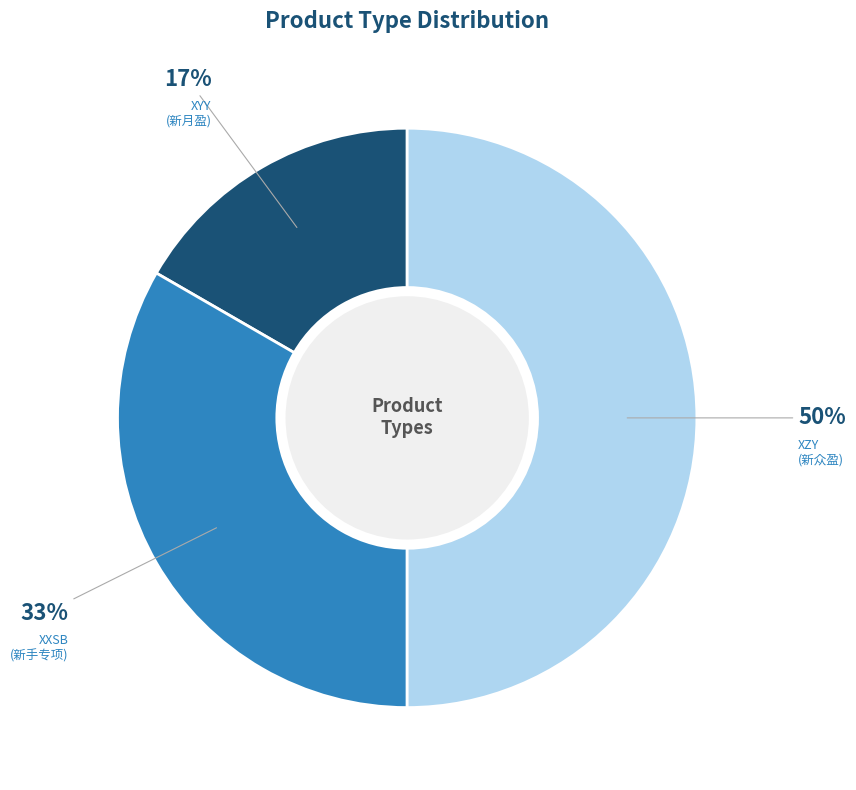

How many segments does this pie chart have?

3